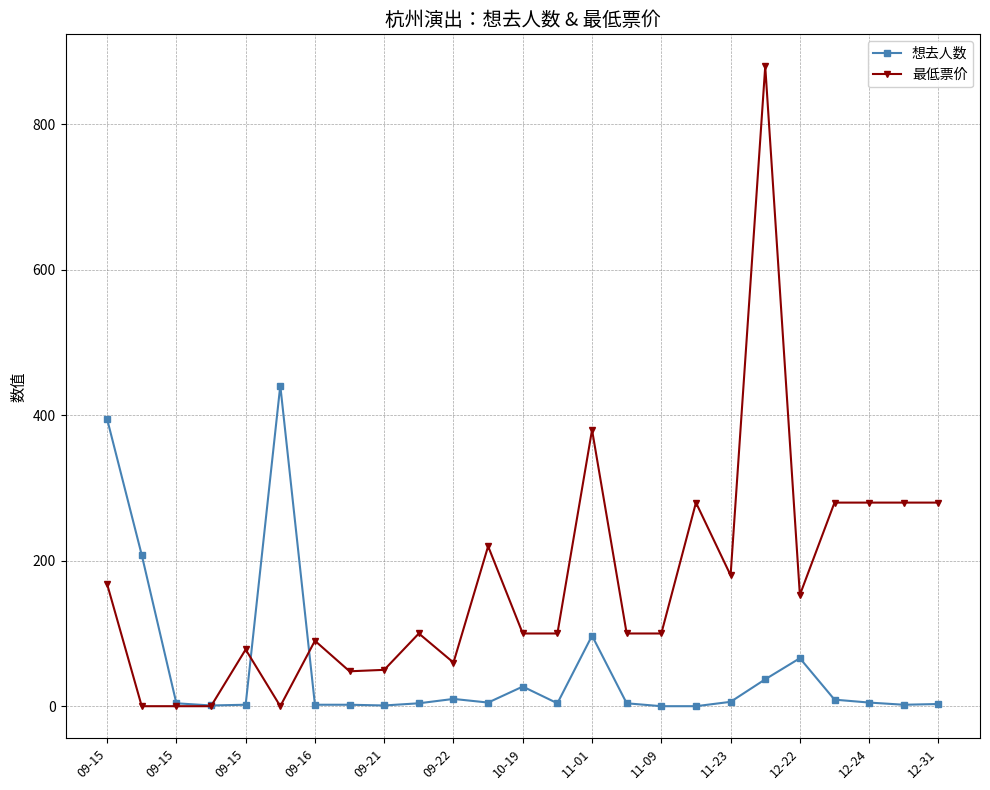

What is the value of the 最低票价 point at the 11th from the left?

60